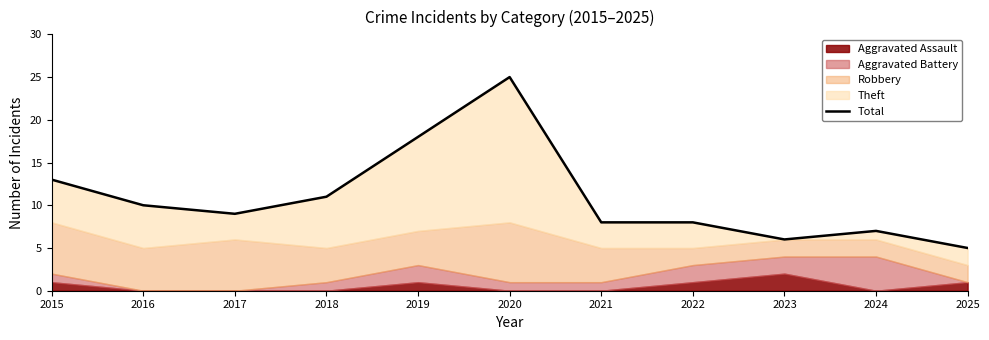

How many data points does each series have?

11